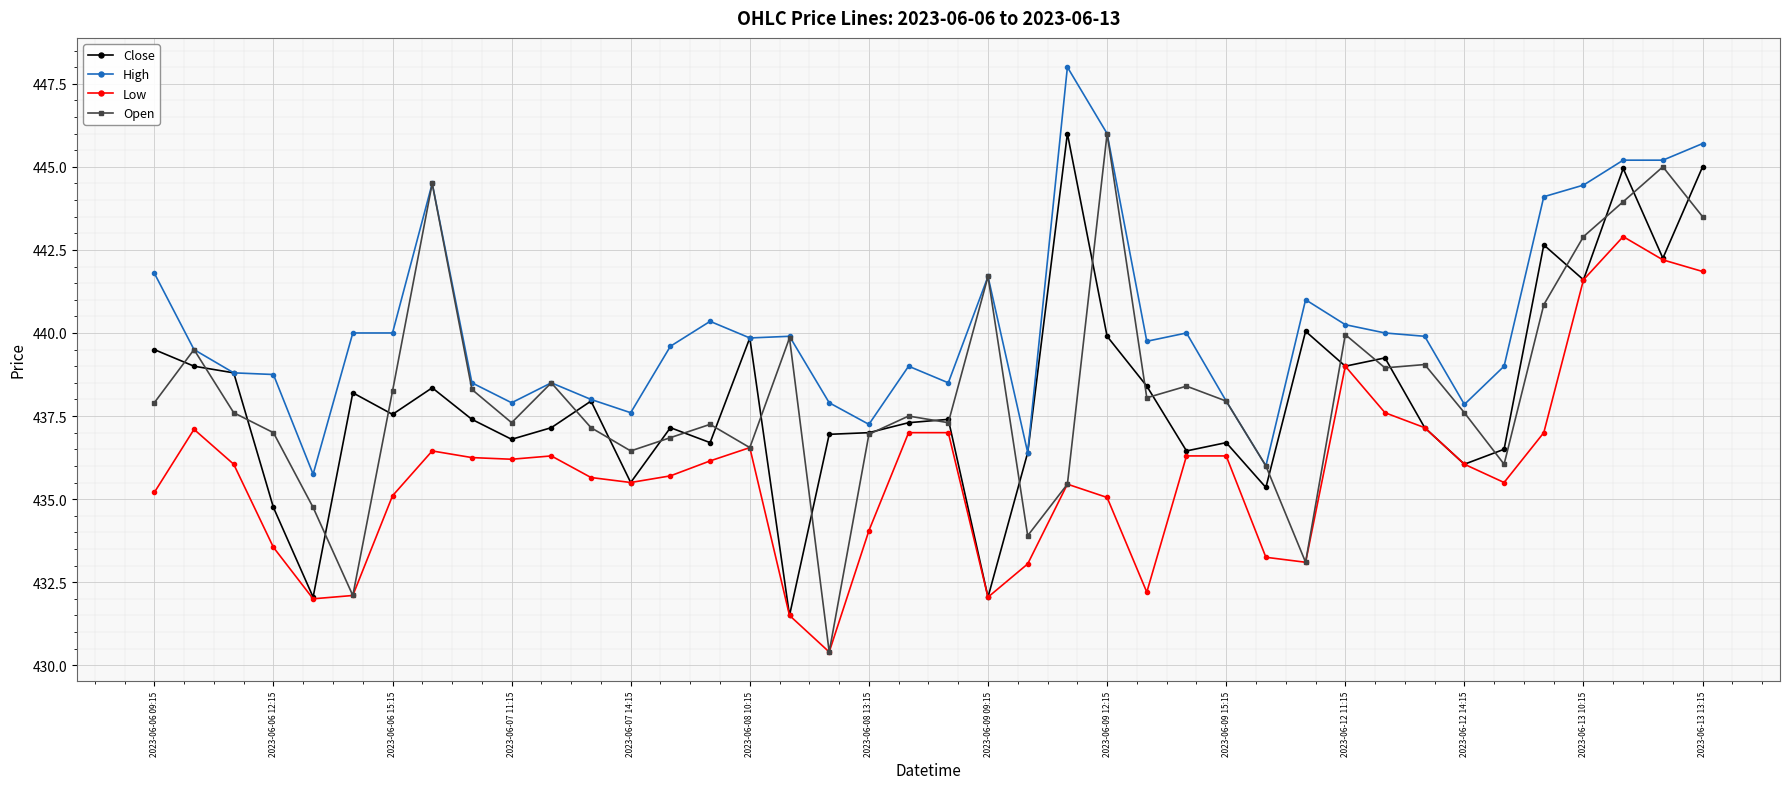

What is the value of the Close point at the 17th from the left?

431.5